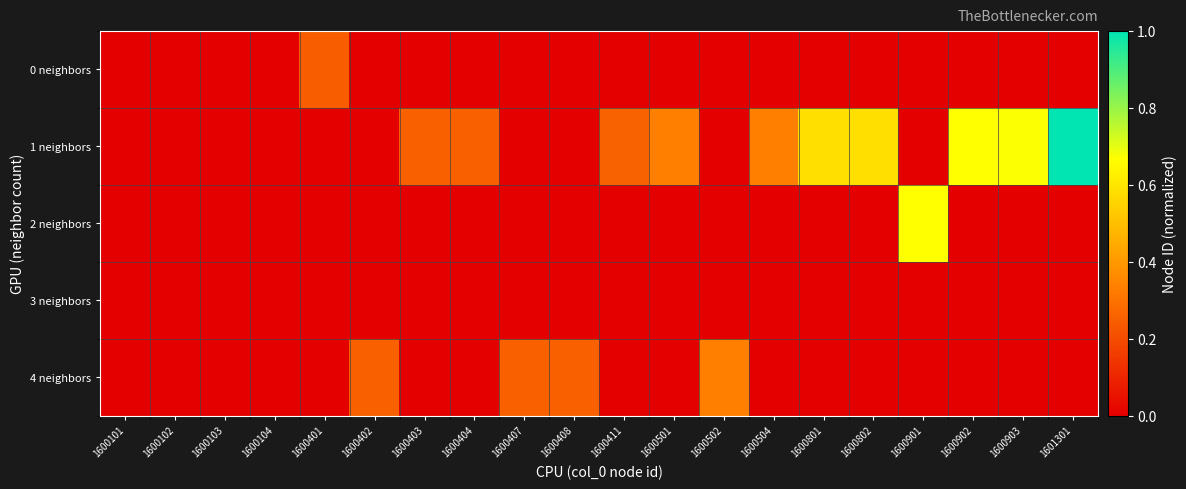

What is the maximum value shown in the chart?

1.0